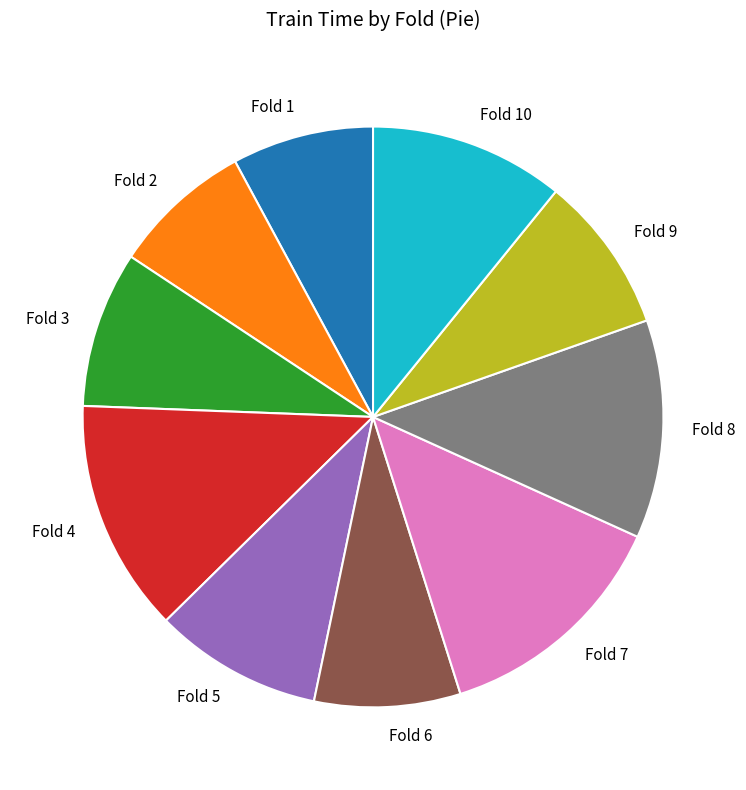

True or false: Fold 3 accounts for 1% of the total.

False